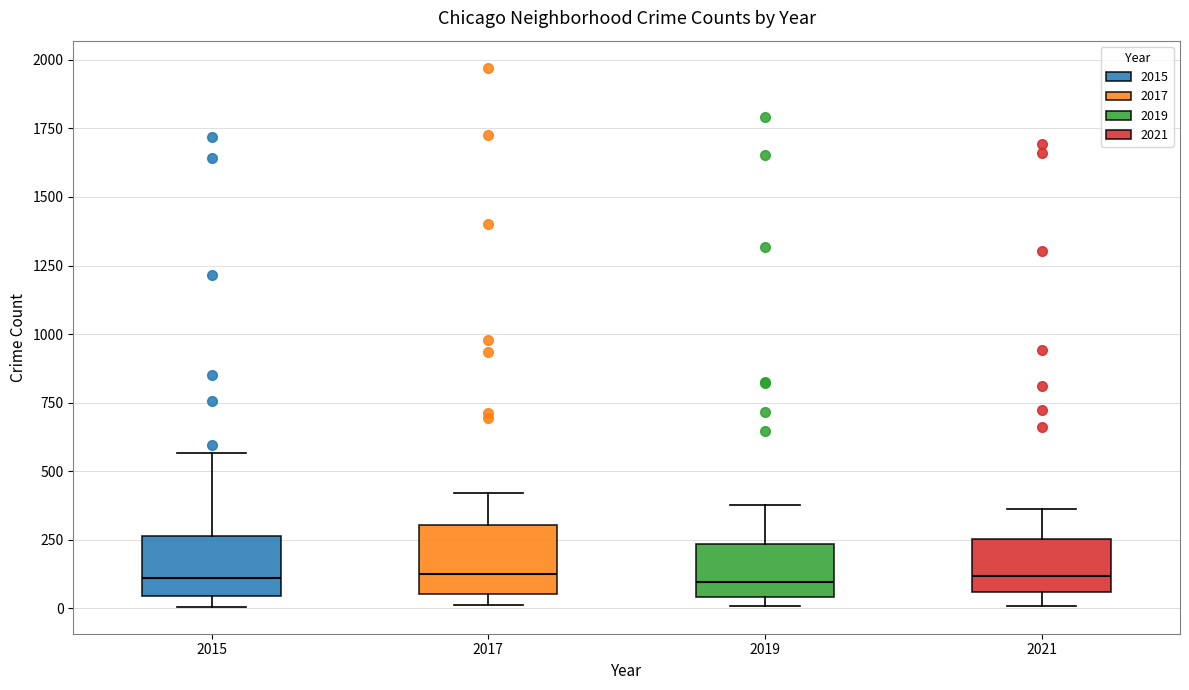

Where is the upper edge of the box at x = 2019 on the y-axis? The values are not printed on the chart, so give them approximately, as read against the axis.

250